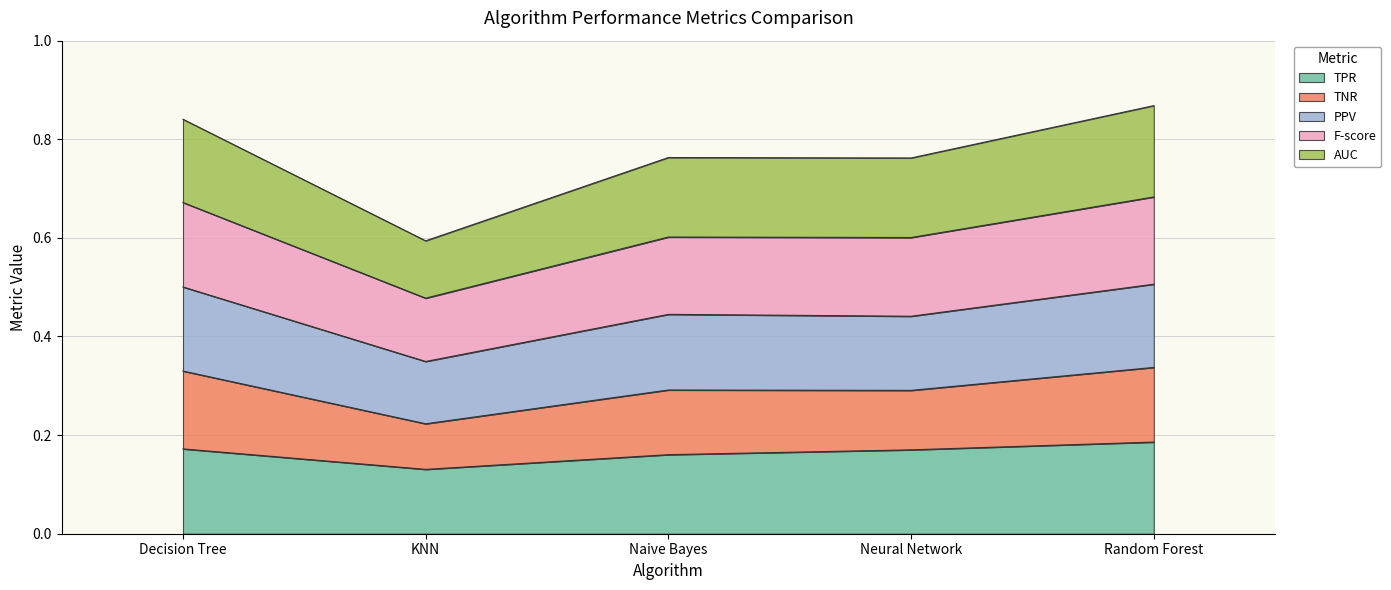

Which category has the lowest value in the TPR series?

KNN